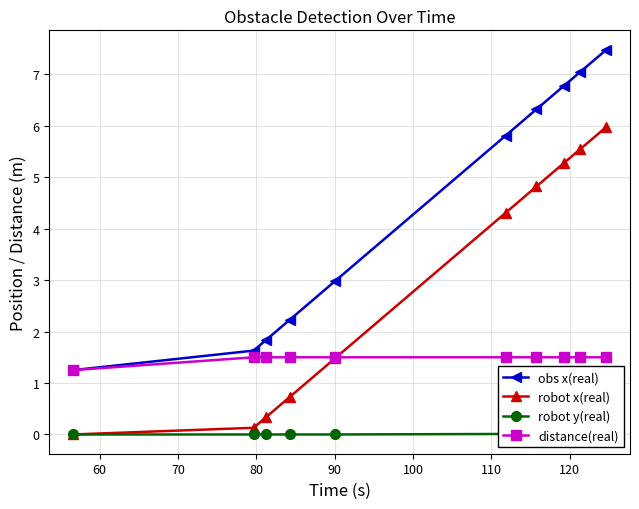

What is the value of the distance(real) point at the 3rd from the left?

1.5